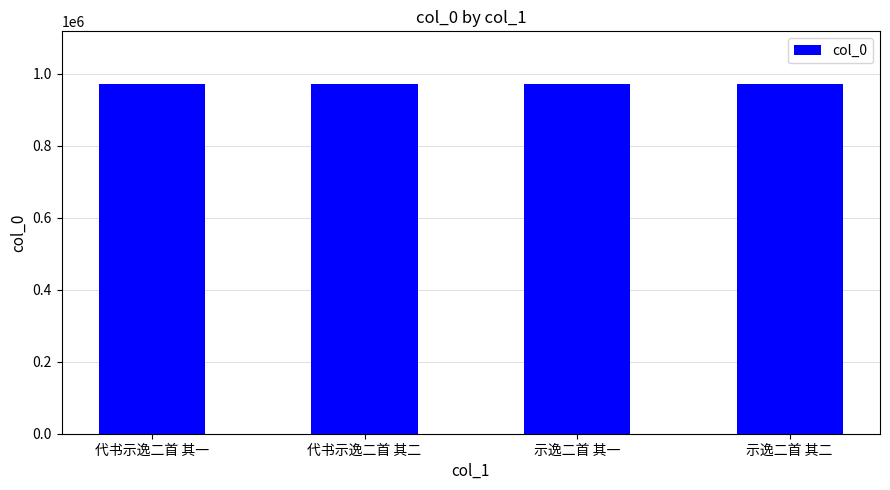

What position from the left is 示逸二首 其一?

3